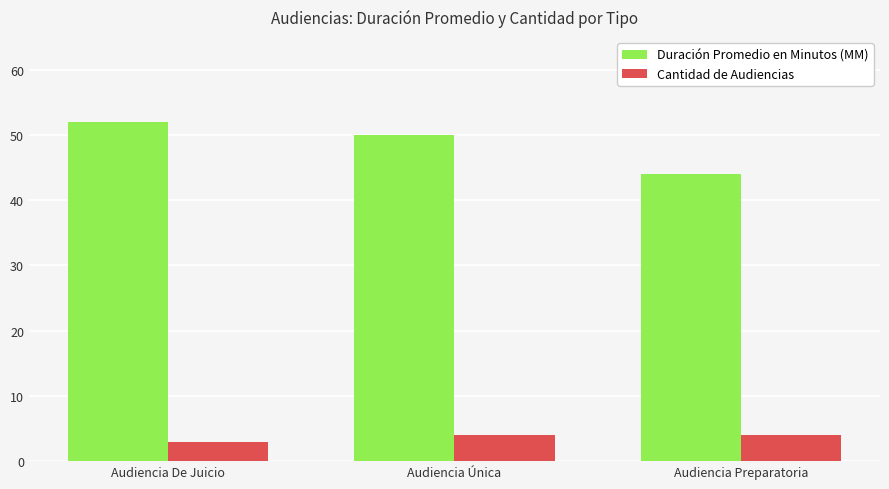

What is the total value across all series at Audiencia Preparatoria?

48